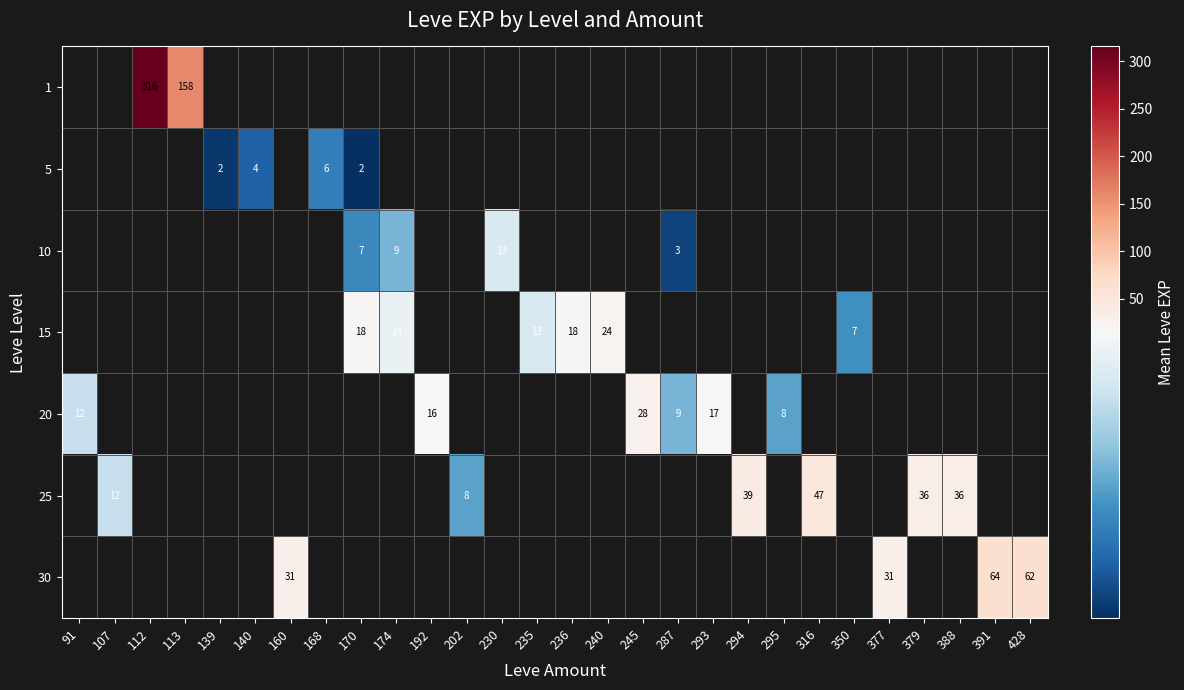

Is it true that 15 equals 24.0 at 240?

True